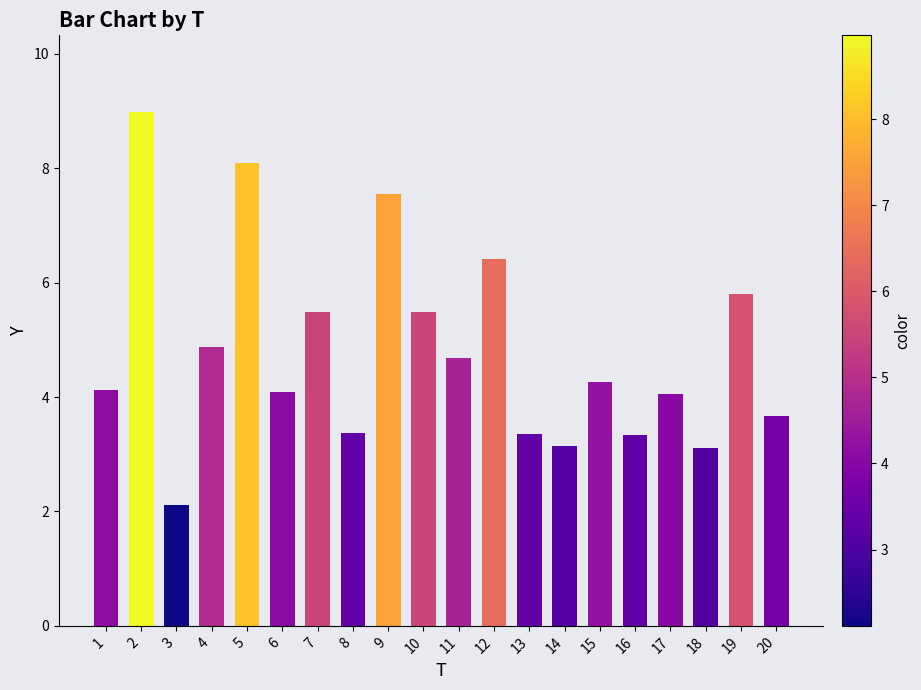

What is the change in value from 1 to 4?

+0.7